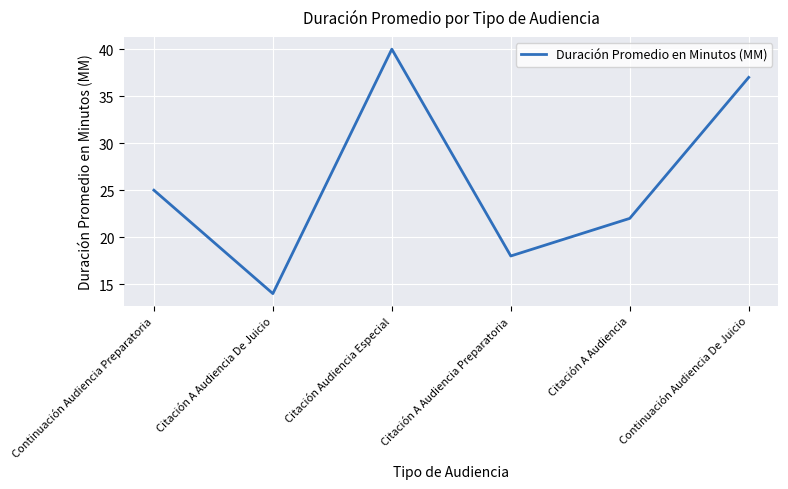

What is the ratio of the value at Continuación Audiencia De Juicio to the value at Continuación Audiencia Preparatoria?

1.5